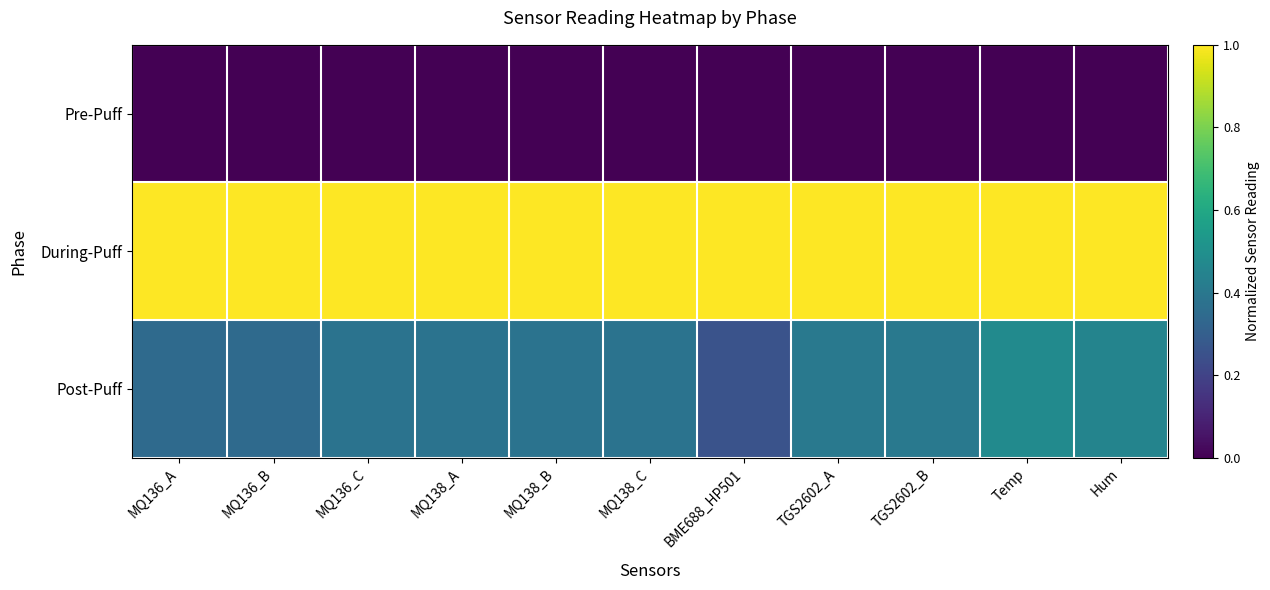

Reading left to right, what are all the values shown in this chart?

Pre-Puff: MQ136_A=0.0	MQ136_B=0.0	MQ136_C=0.0	MQ138_A=0.0	MQ138_B=0.0	MQ138_C=0.0	BME688_HP501=0.0	TGS2602_A=0.0	TGS2602_B=0.0	Temp=0.0	Hum=0.0
During-Puff: MQ136_A=1.0	MQ136_B=1.0	MQ136_C=1.0	MQ138_A=1.0	MQ138_B=1.0	MQ138_C=1.0	BME688_HP501=1.0	TGS2602_A=1.0	TGS2602_B=1.0	Temp=1.0	Hum=1.0
Post-Puff: MQ136_A=0.3	MQ136_B=0.3	MQ136_C=0.4	MQ138_A=0.4	MQ138_B=0.4	MQ138_C=0.4	BME688_HP501=0.3	TGS2602_A=0.4	TGS2602_B=0.4	Temp=0.5	Hum=0.5